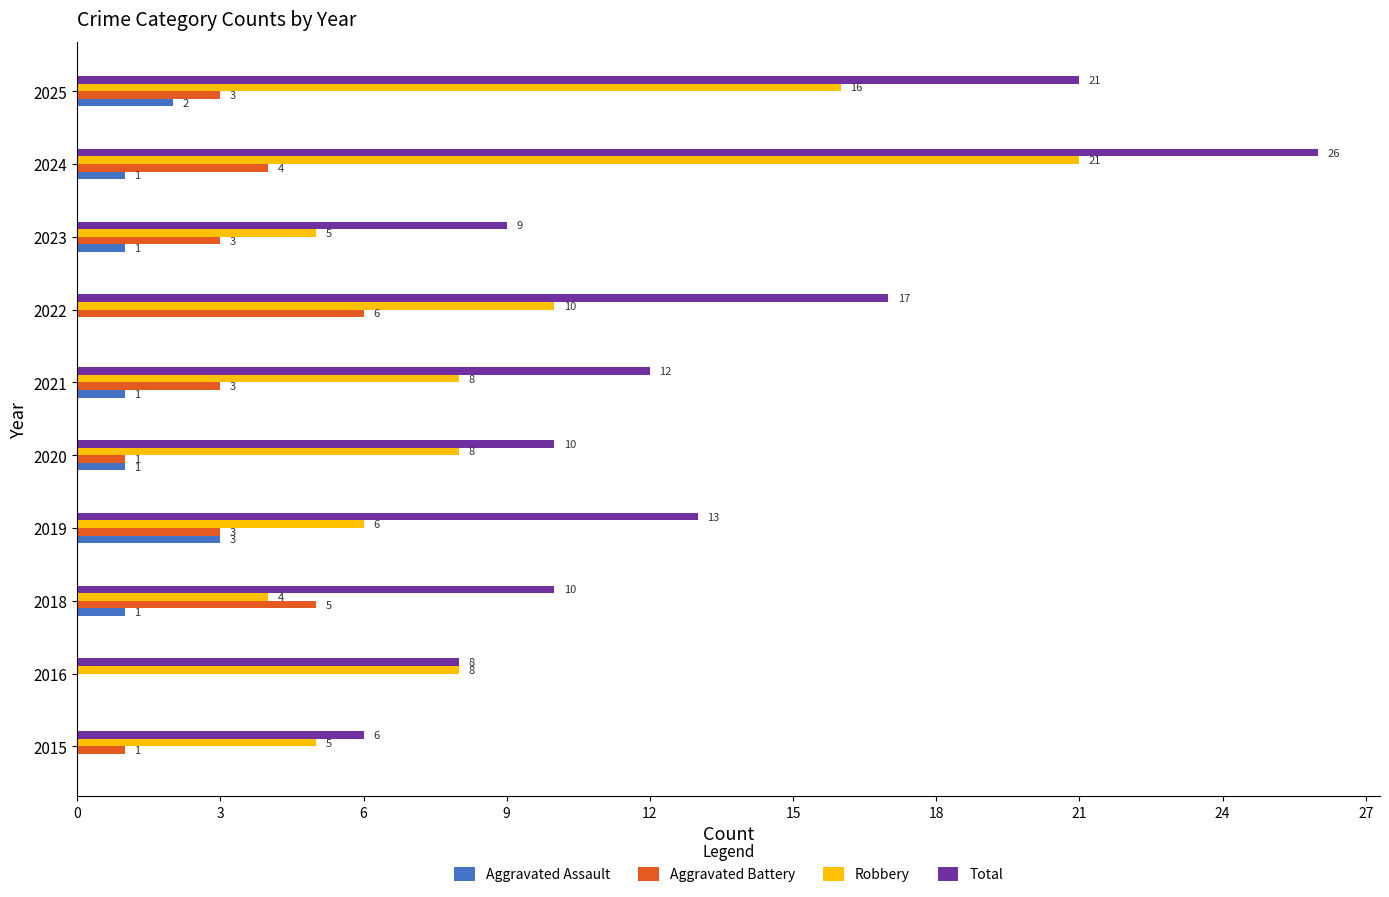

Which series changed the most between 2016 and 2020?

Total